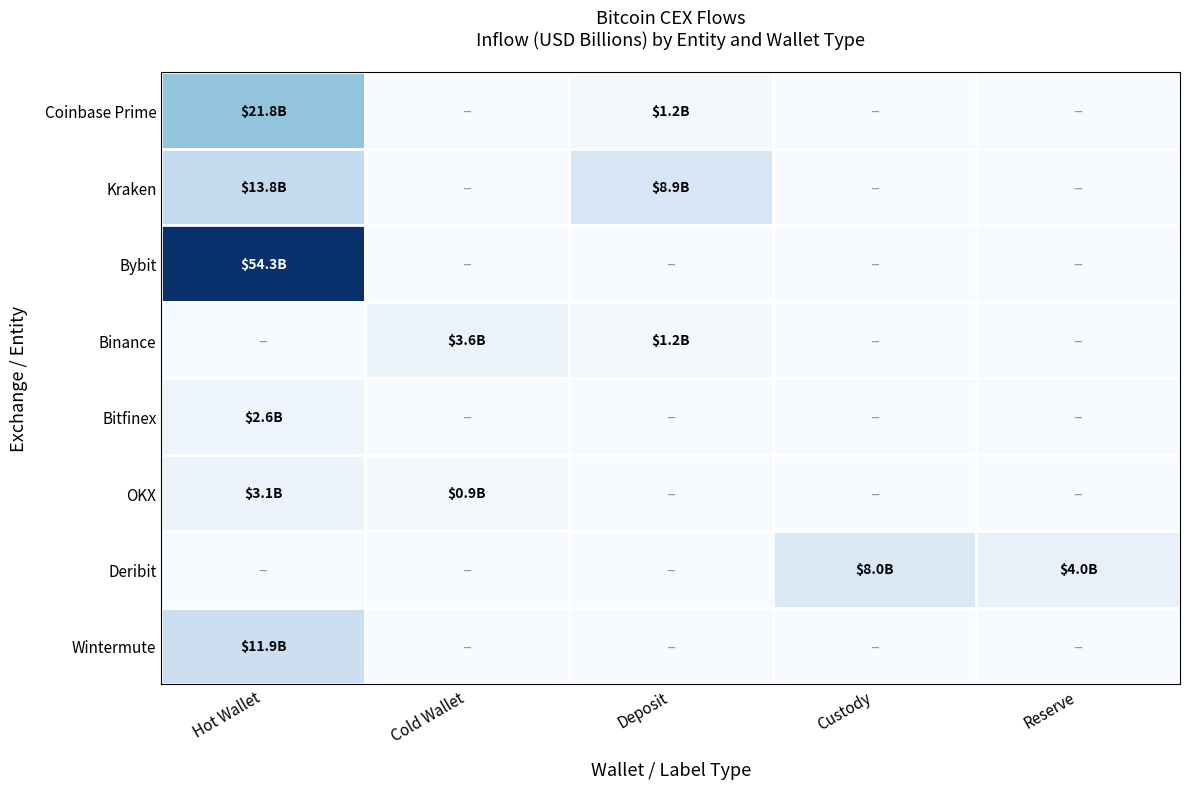

What is the difference between the highest and lowest values at Reserve?

4.0